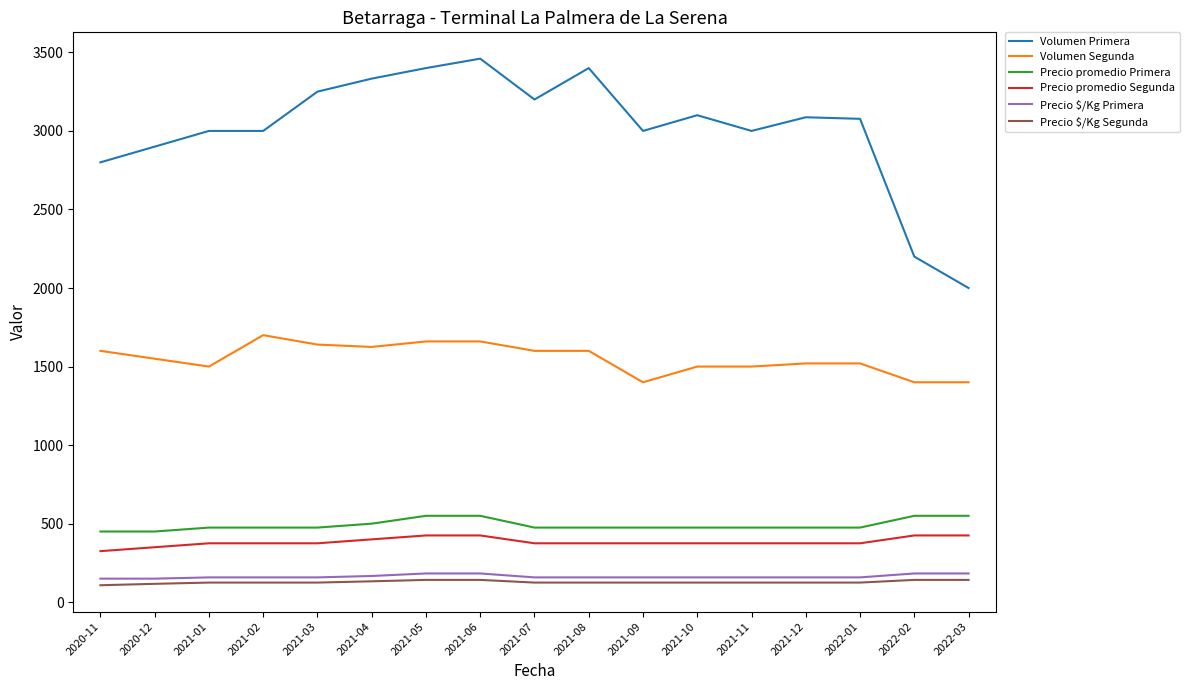

Which series has the widest spread of values?

Volumen Primera